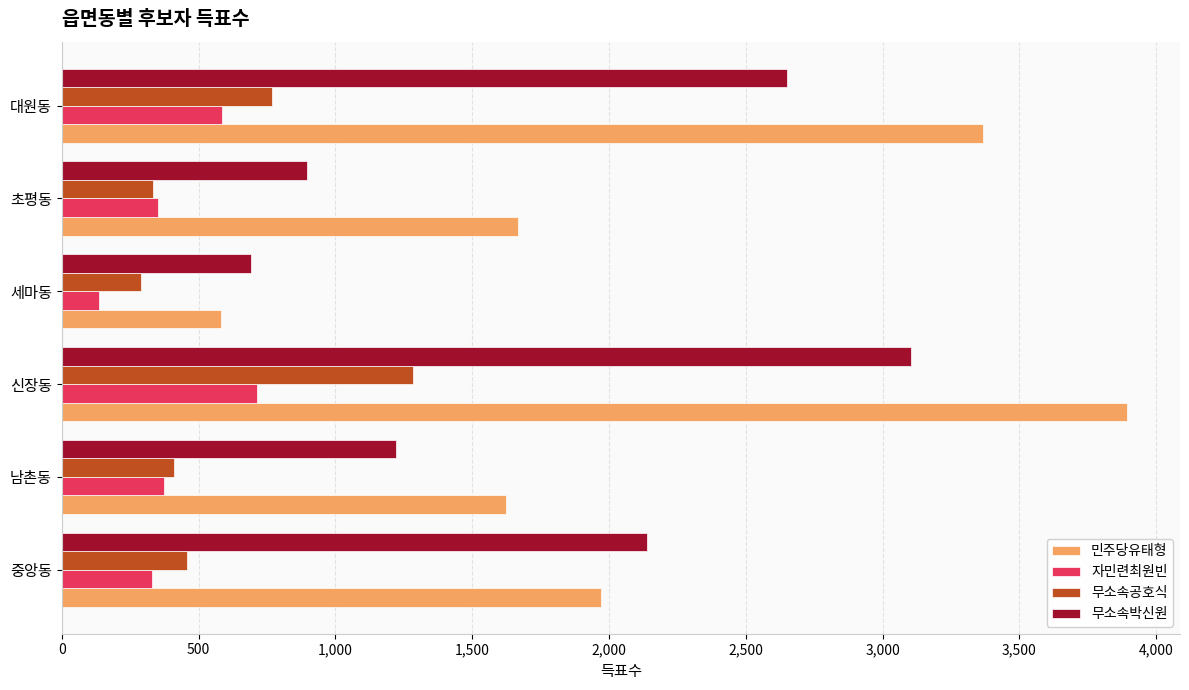

Which series has the largest total across all categories?

민주당유태형